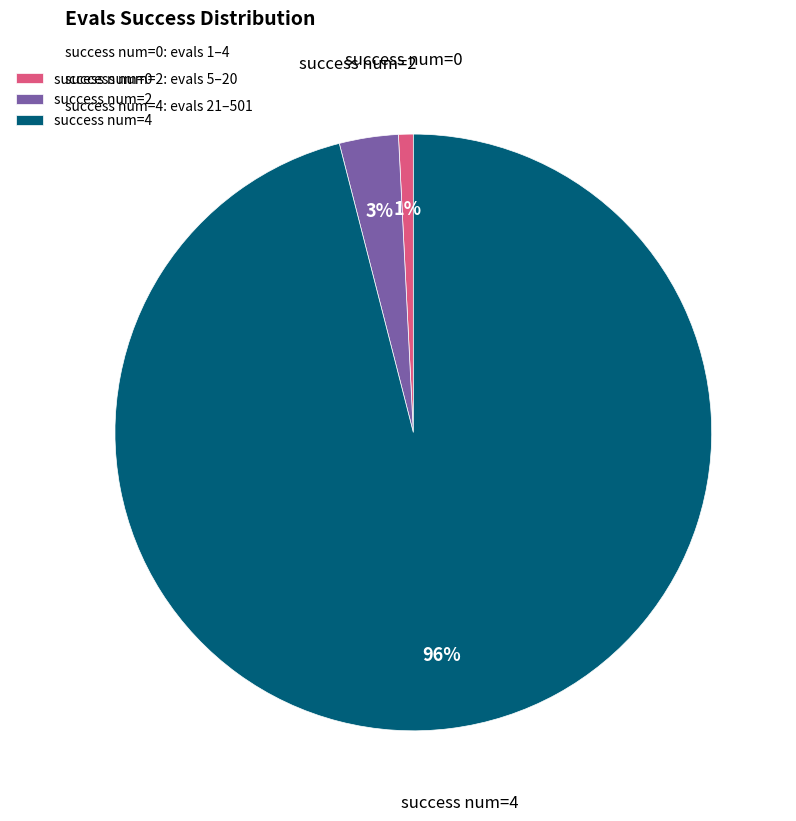

Between success num=2 and success num=4, which is larger?

success num=4